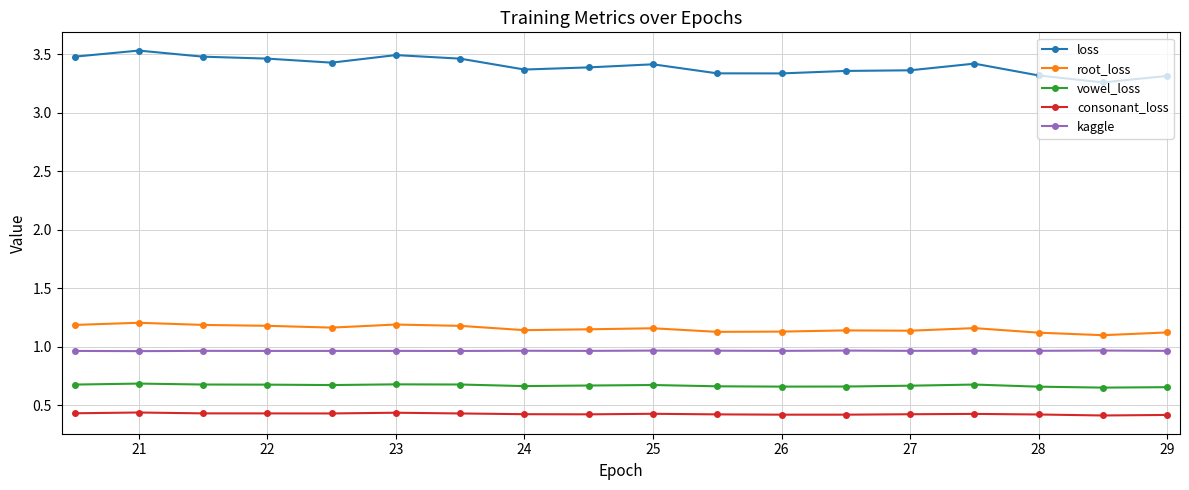

Which series has the largest range (max minus min)?

loss